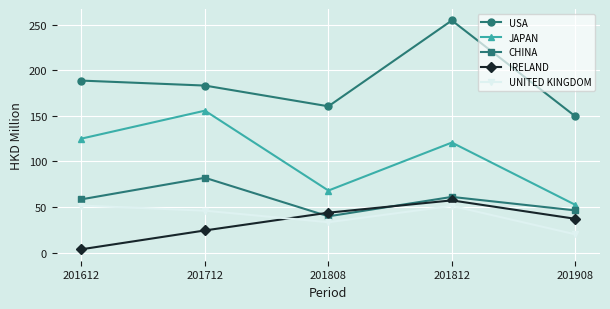

What is the spread (max minus min) of values at 201908?

129.4